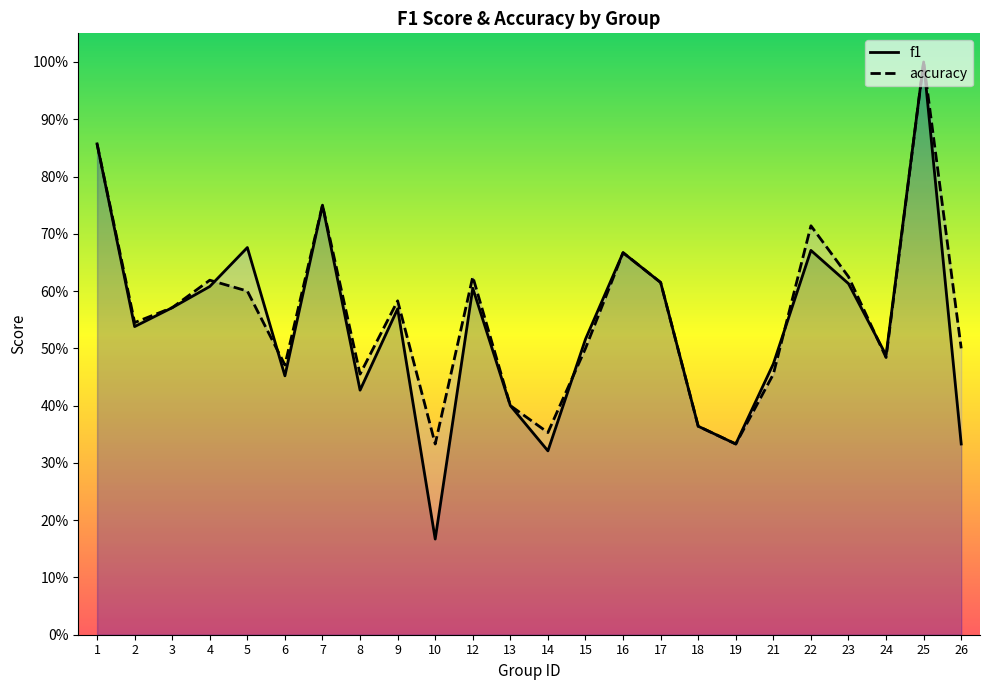

Count the number of data series in this chart.

2